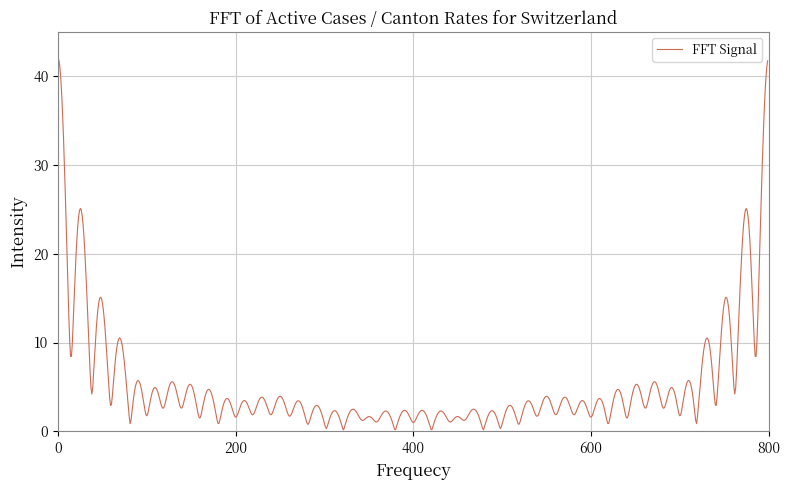

What is the greatest value displayed?

42.0